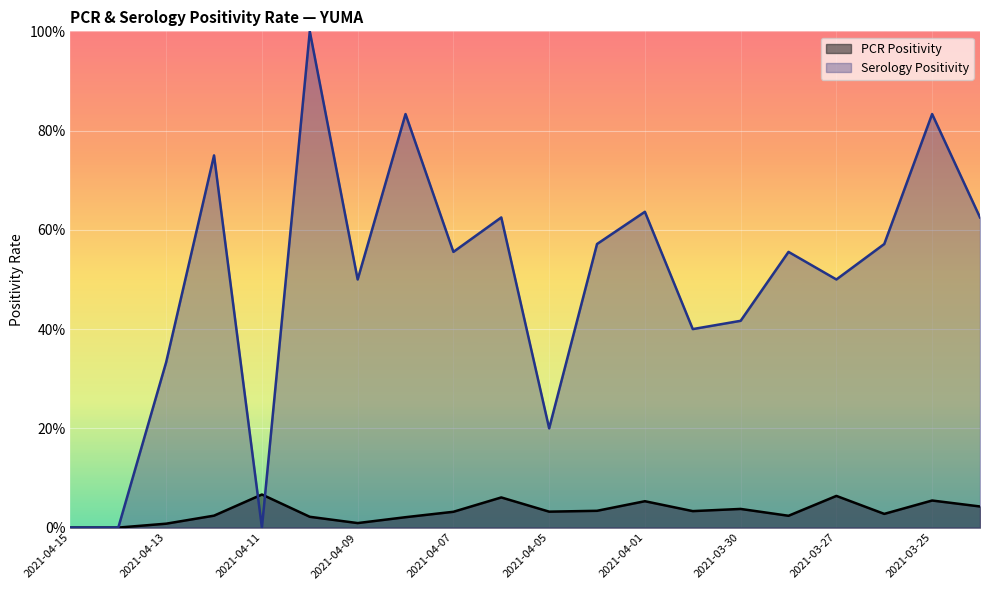

Rank the categories by PCR Positivity value from lowest to highest.

2021-04-15, 2021-04-14, 2021-04-13, 2021-04-09, 2021-04-08, 2021-04-10, 2021-03-29, 2021-04-12, 2021-03-26, 2021-04-07, 2021-04-05, 2021-03-31, 2021-04-02, 2021-03-30, 2021-03-24, 2021-04-01, 2021-03-25, 2021-04-06, 2021-03-27, 2021-04-11